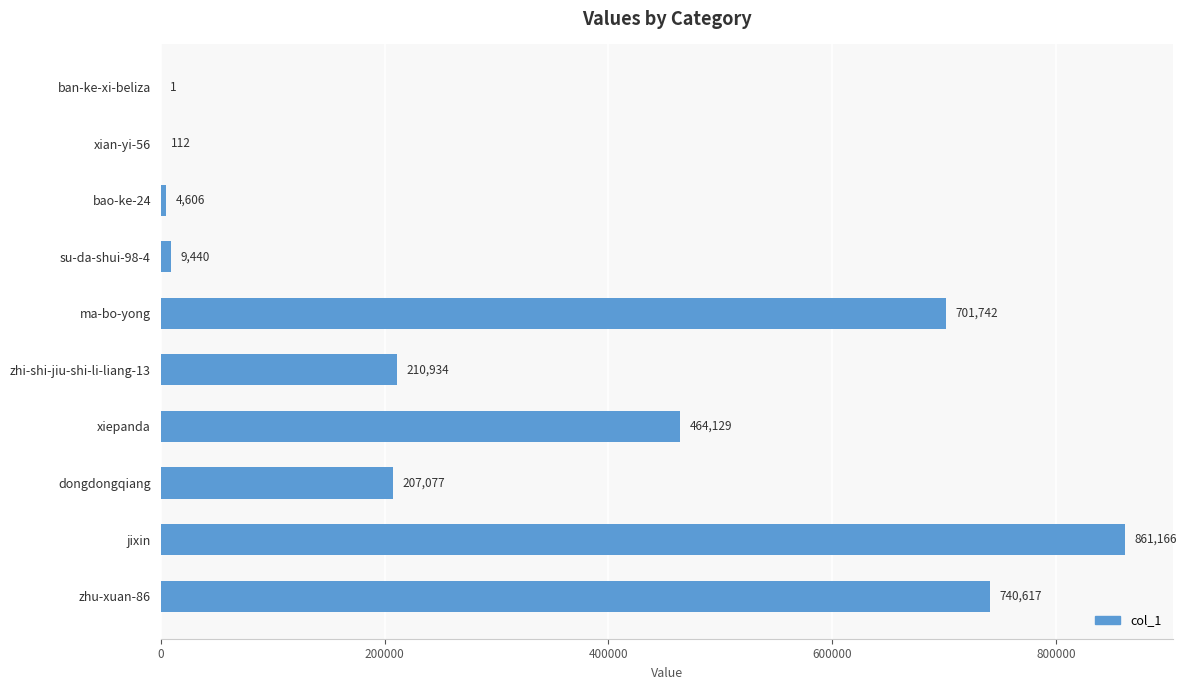

Approximately how many times larger is the value at bao-ke-24 compared to su-da-shui-98-4?

0.5